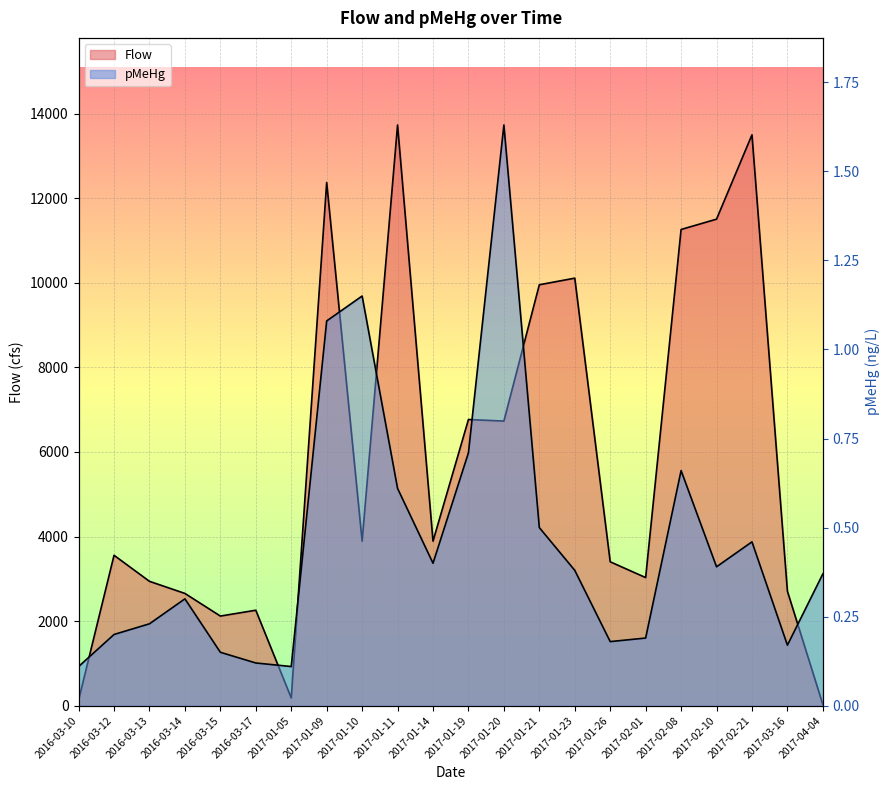

Rank the series at 2017-01-05 from lowest to highest value.

pMeHg, Flow